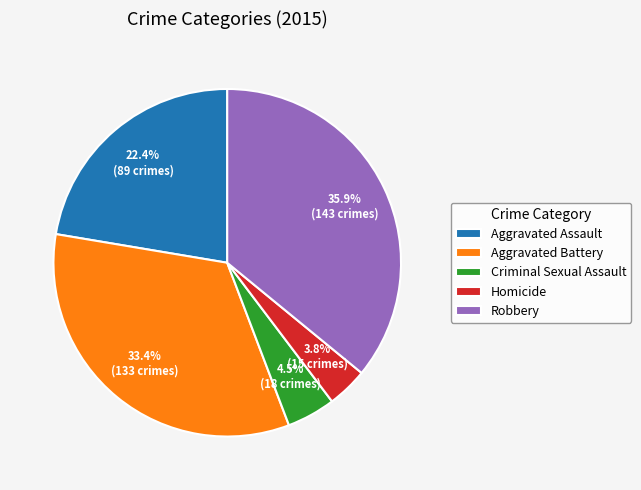

Which category has the biggest portion of the pie?

Robbery